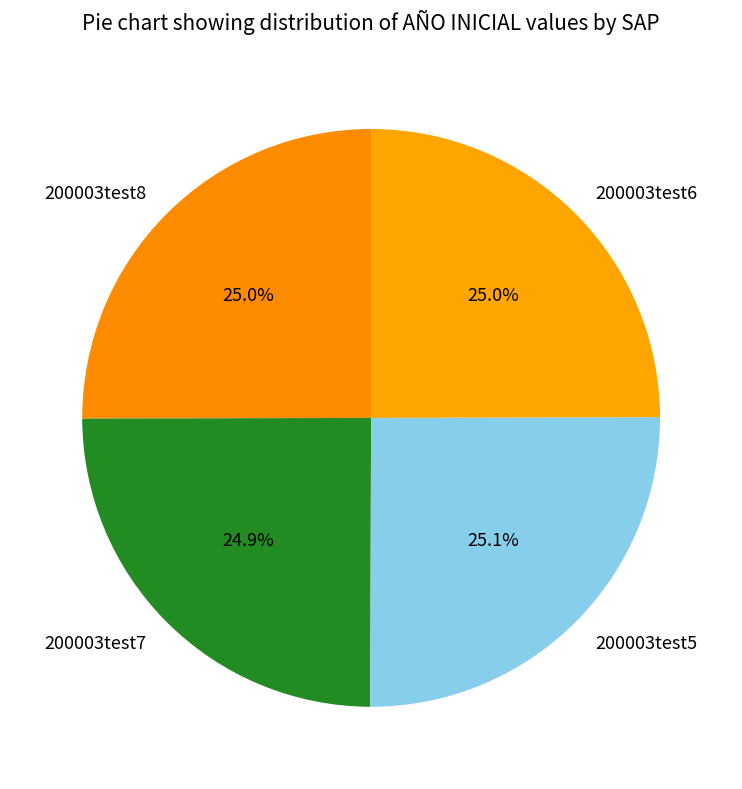

To the nearest percent, what portion does 200003test8 represent?

25%